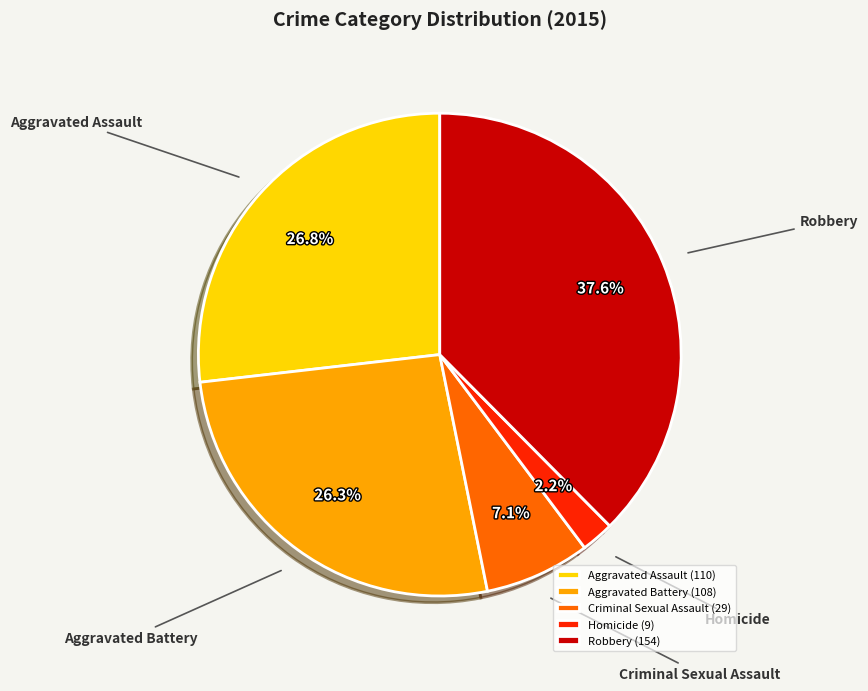

Which slice is the largest?

Robbery